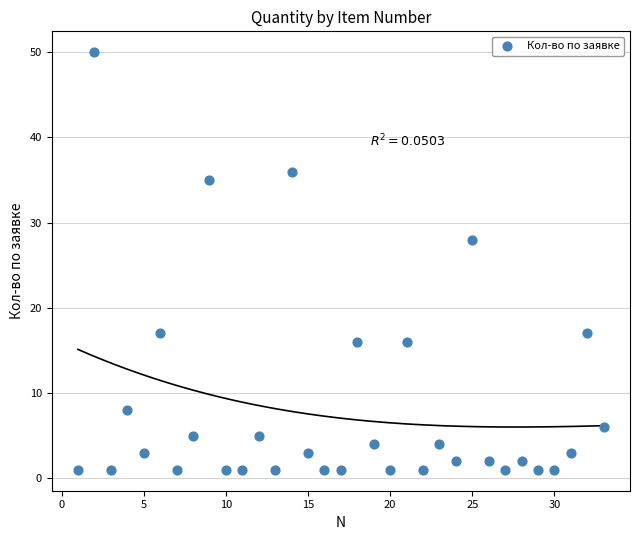

What is the range of Y values (max minus min)?

49